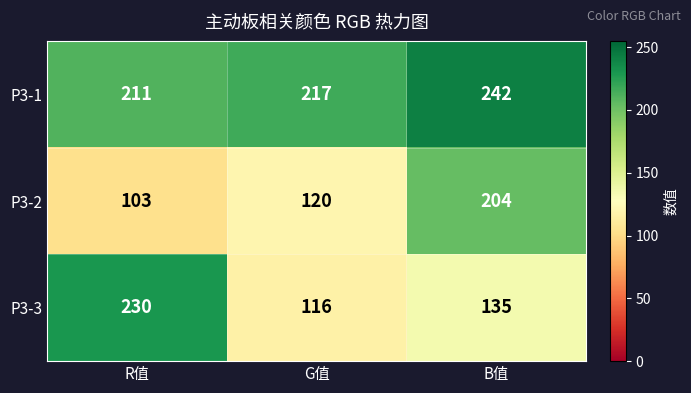

What is the spread (max minus min) of values at G值?

101